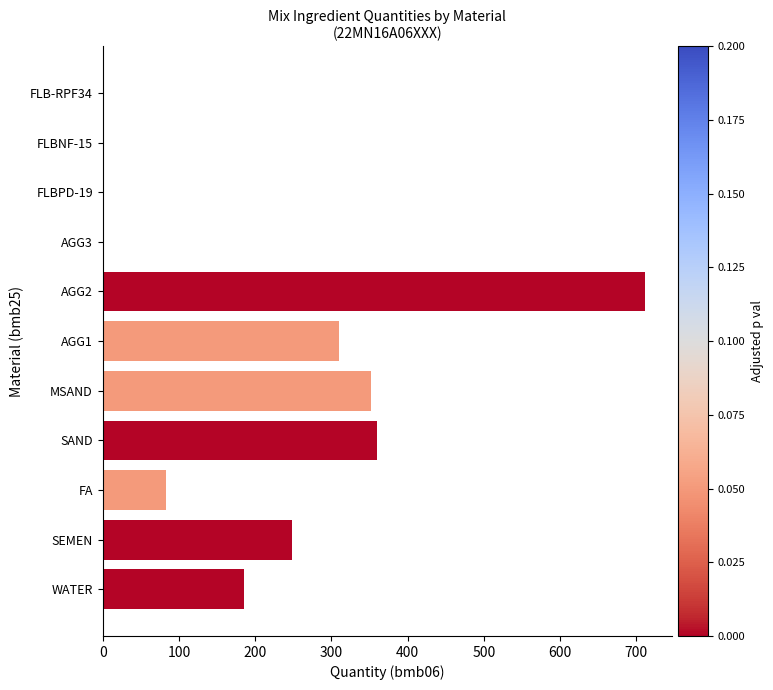

Which has a higher value, SEMEN or FLBNF-15?

SEMEN